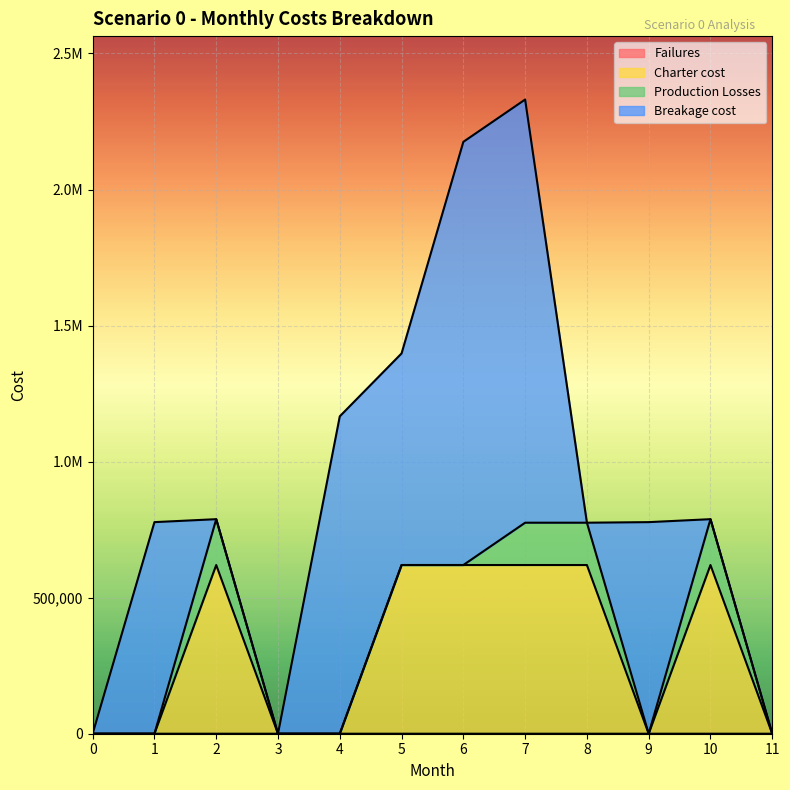

What is the sum of all Charter cost values?

3720017